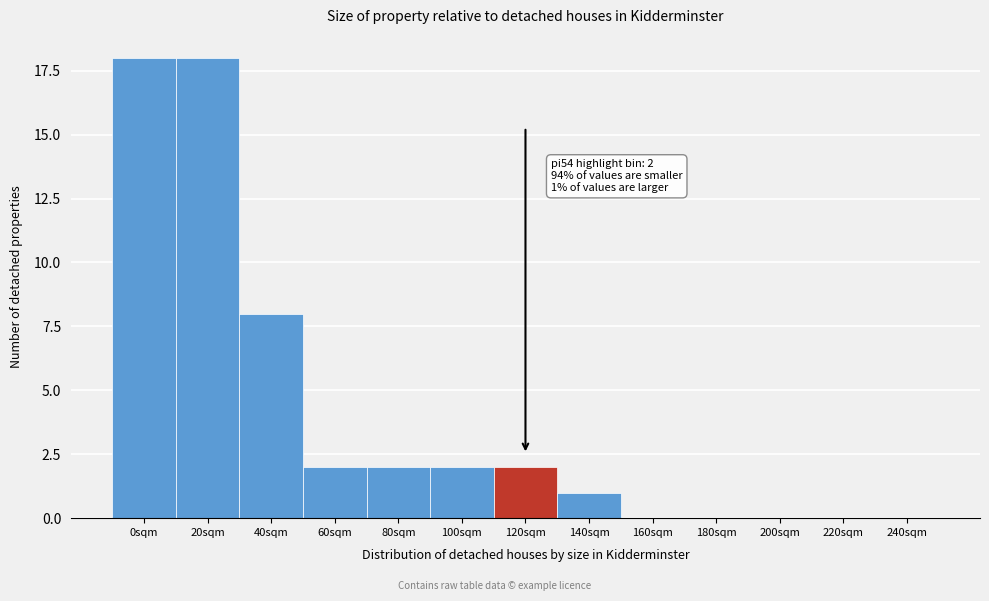

Reading left to right, extract all data points from this chart.

0sqm=18	20sqm=18	40sqm=8	60sqm=2	80sqm=2	100sqm=2	120sqm=2	140sqm=1	160sqm=0	180sqm=0	200sqm=0	220sqm=0	240sqm=0